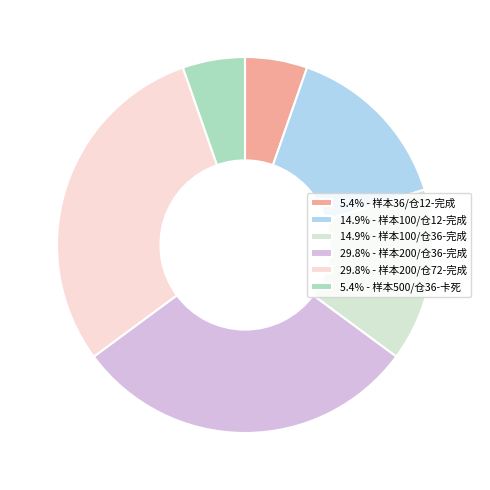

Count the number of slices in the pie.

6